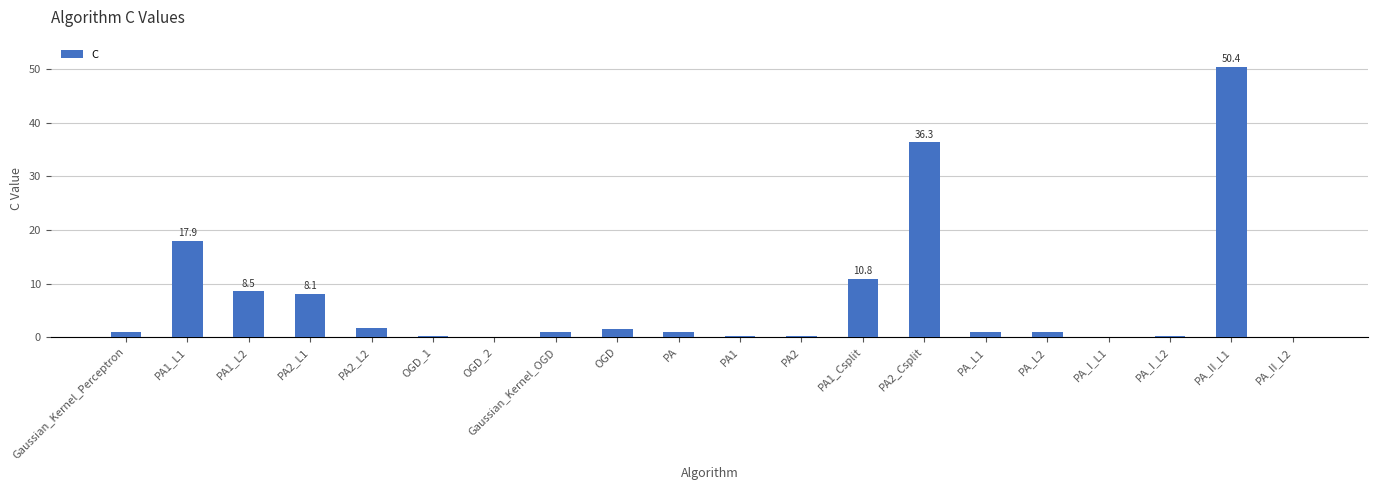

What is the average value?

7.1